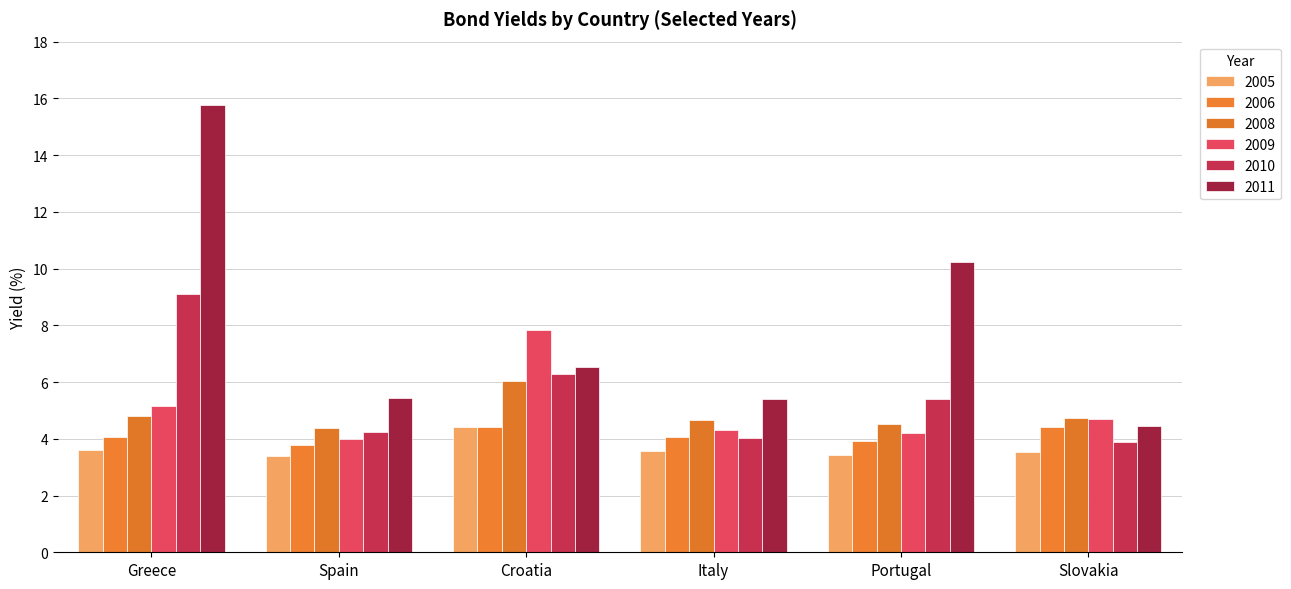

Read the 2006 value at Croatia.

4.4